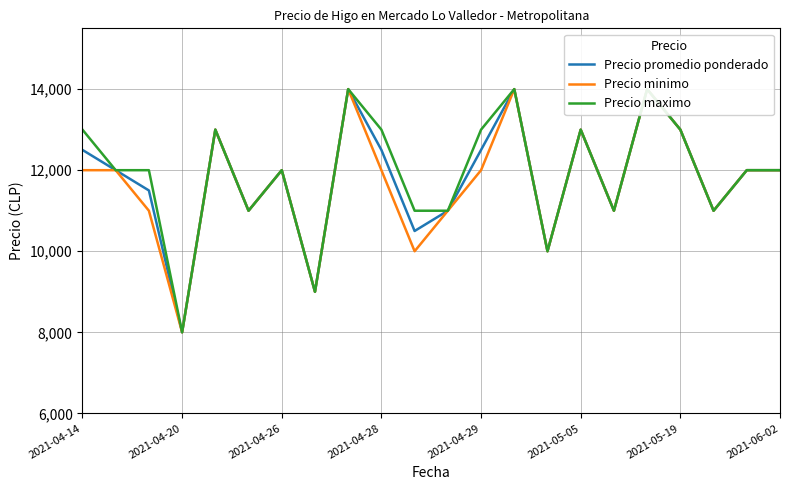

What are all the series names shown in the legend?

Precio promedio ponderado, Precio minimo, Precio maximo